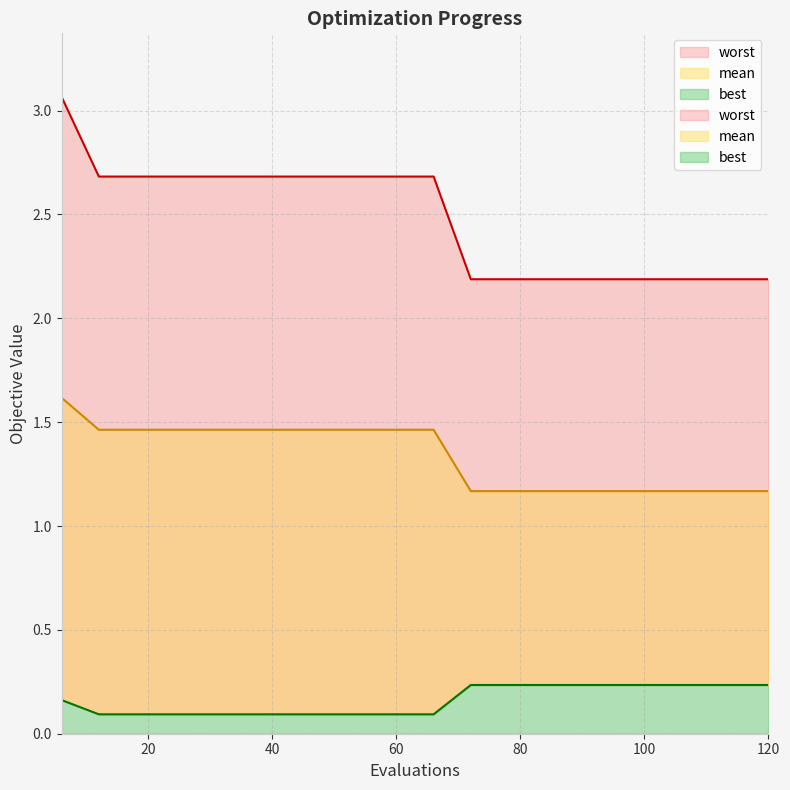

What is the sum of all worst values?

49.6